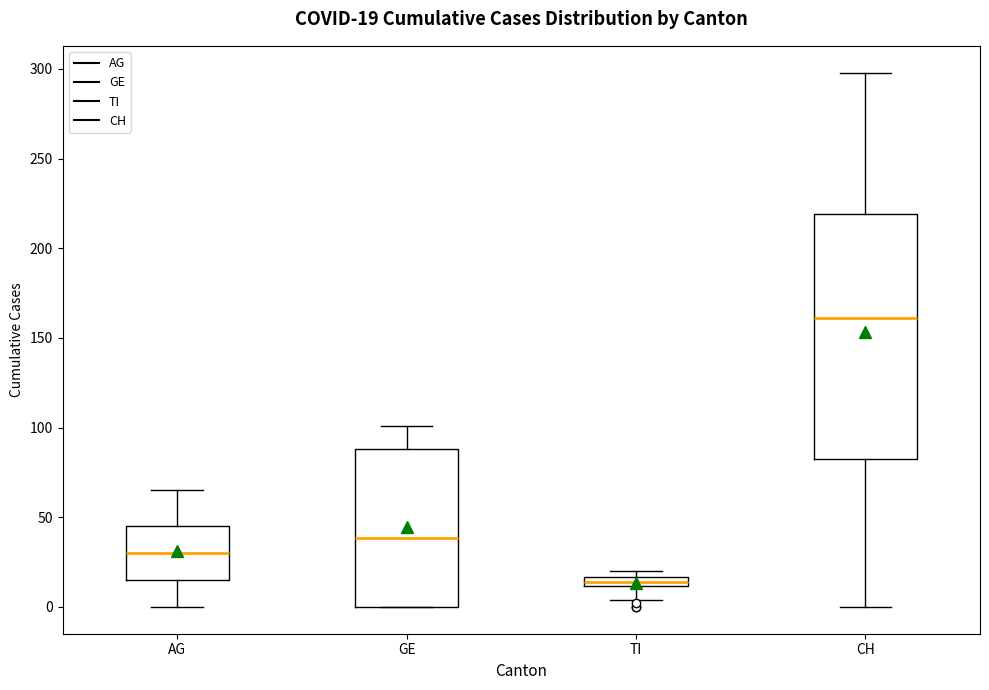

Which box has the highest median line?

CH